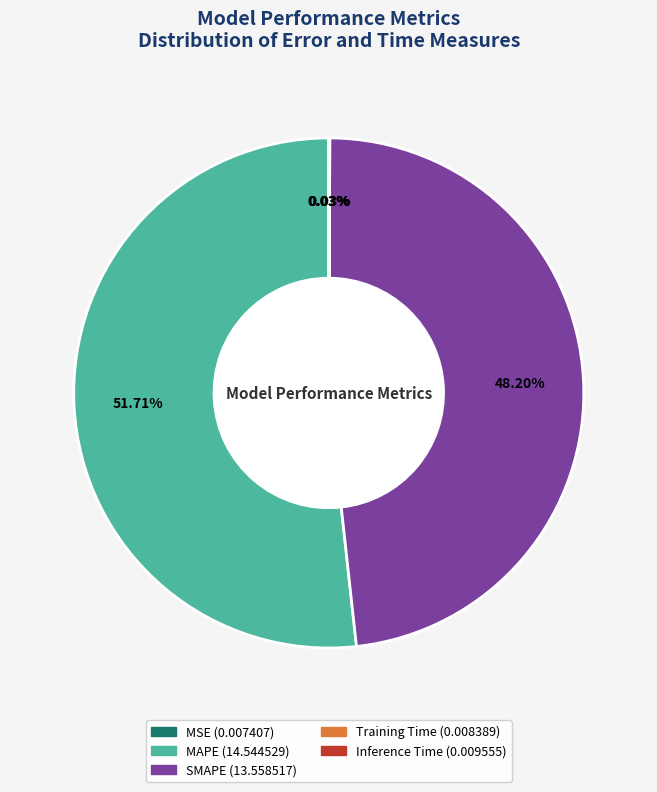

Is the sum of MAPE and SMAPE greater than half?

Yes